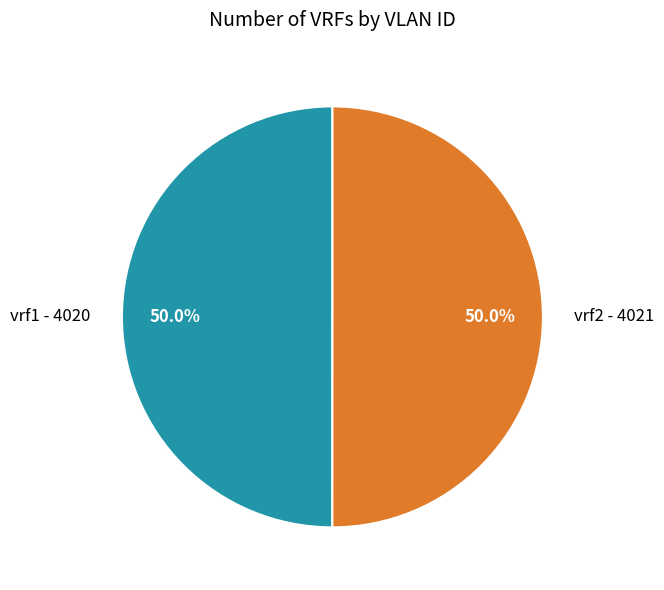

Combined, do vrf1 and vrf2 account for over 50%?

Yes